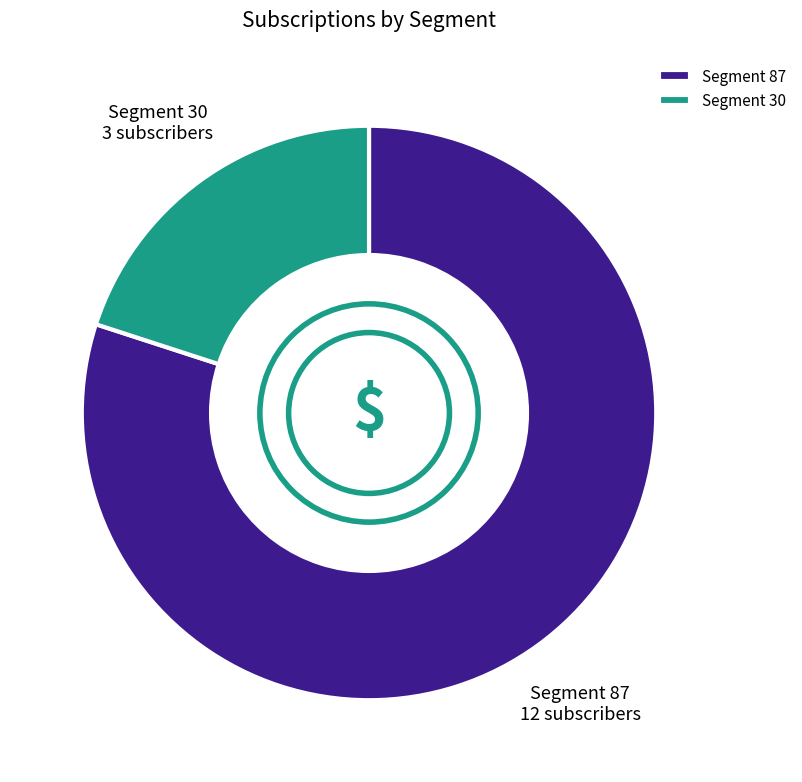

Rank the categories by value from lowest to highest.

Segment 30, Segment 87